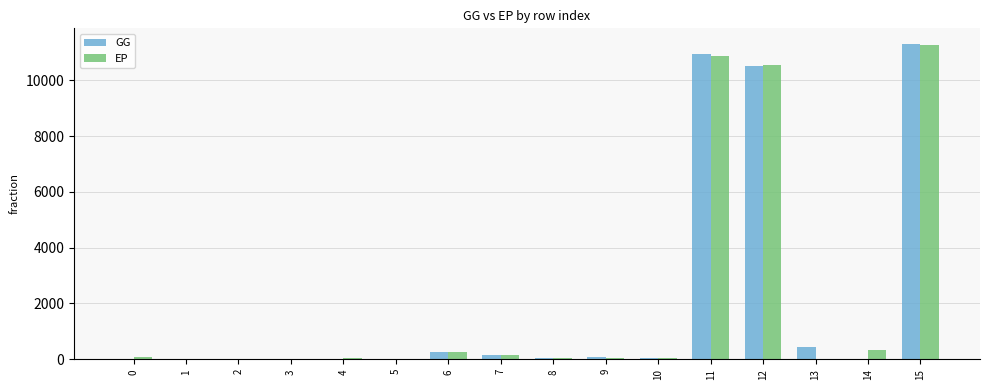

Is the value of EP at 7 greater than the value of GG at 1?

Yes